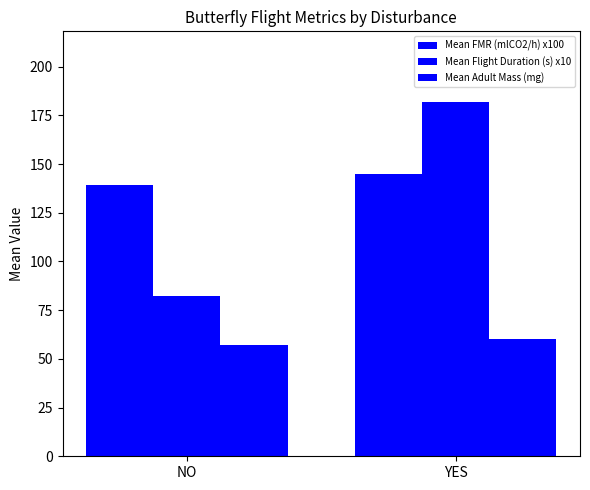

Reading left to right, list all the values displayed in this chart.

Mean FMR (mlCO2/h) x100: 139.3	145.1
Mean Flight Duration (s) x10: 82.2	181.8
Mean Adult Mass (mg): 56.9	60.2